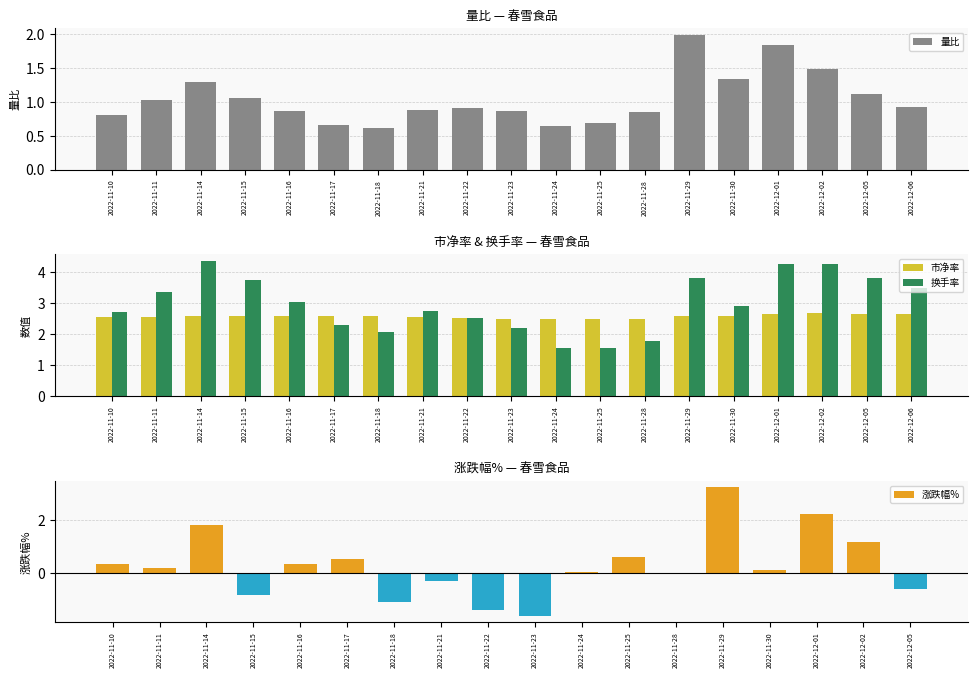

Rank the categories by 量比 value from highest to lowest.

2022-11-29, 2022-12-01, 2022-12-02, 2022-11-30, 2022-11-14, 2022-12-05, 2022-11-15, 2022-11-11, 2022-12-06, 2022-11-22, 2022-11-21, 2022-11-16, 2022-11-23, 2022-11-28, 2022-11-10, 2022-11-25, 2022-11-17, 2022-11-24, 2022-11-18